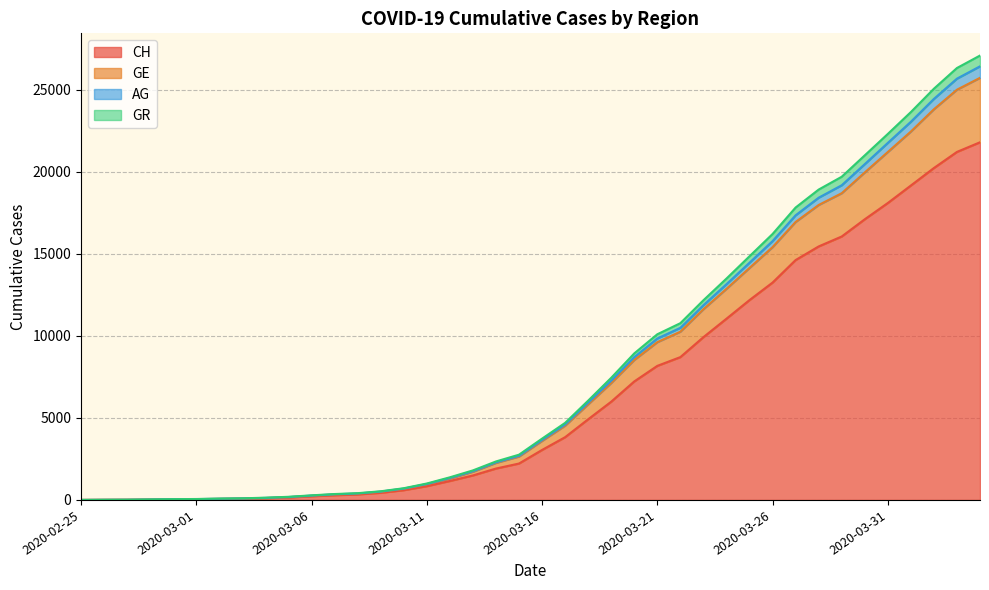

What are all the series names shown in the legend?

CH, GE, AG, GR